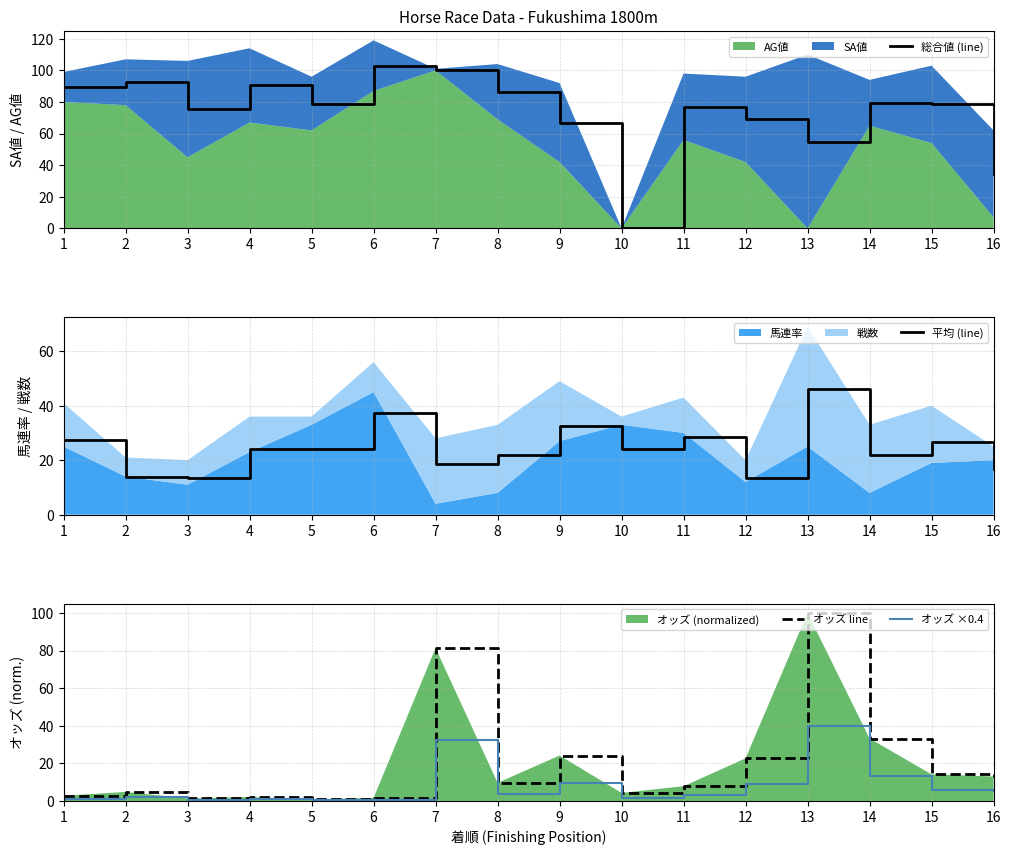

Is the value of 平均 (line) at 12 greater than the value of オッズ ×0.4 at 10?

Yes